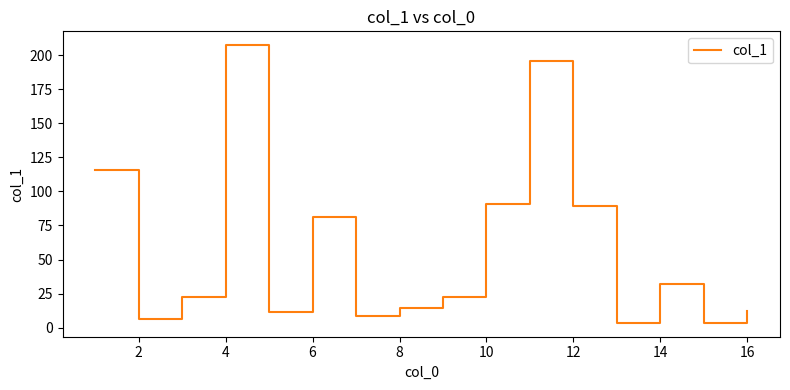

What is the difference between the maximum and minimum values?

203.9